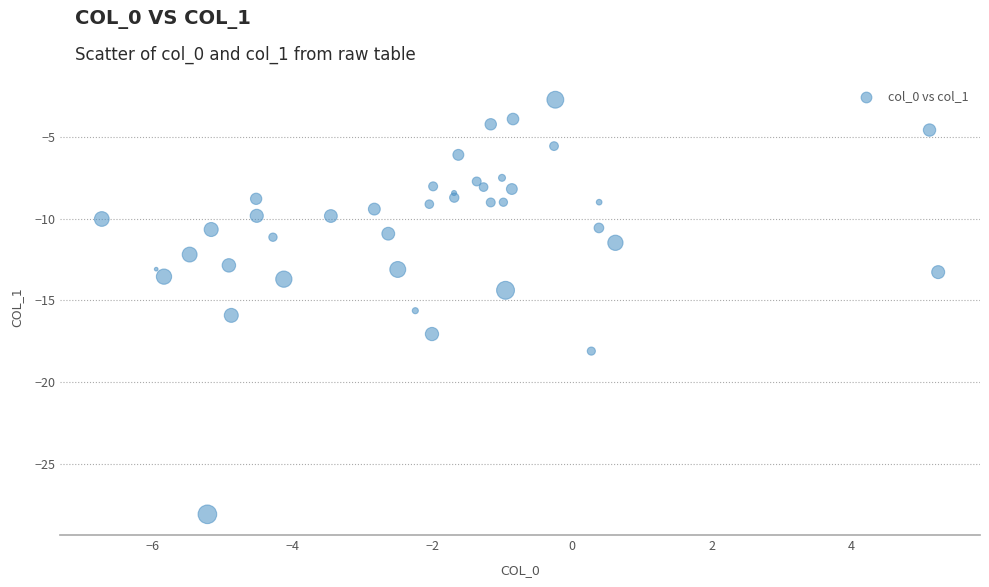

What is the range of X values (max minus min)?

12.0